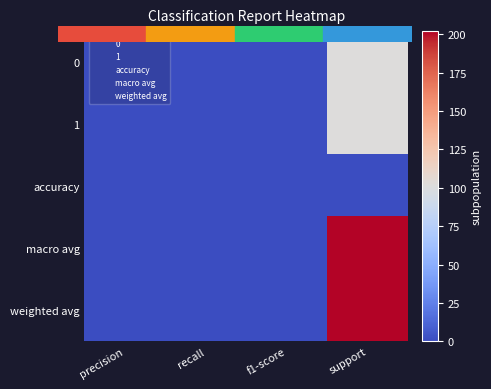

What is the total value across all series at f1-score?

14